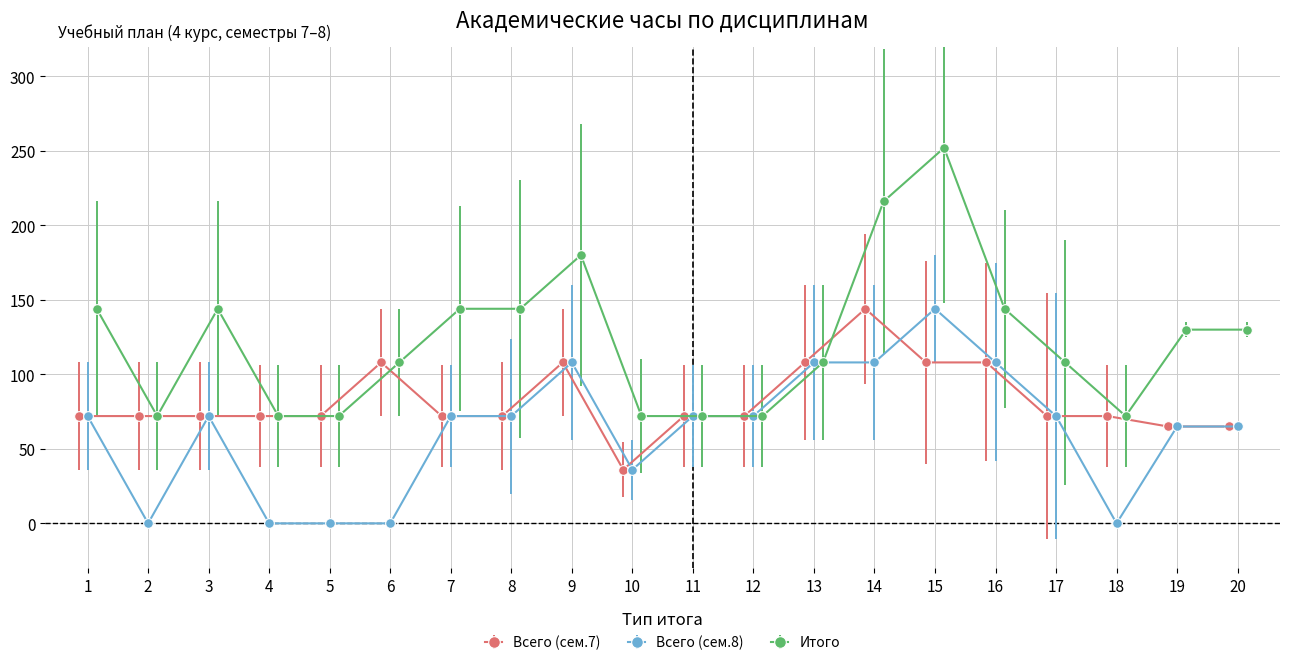

True or false: Всего (сем.8) has more than 2 interior local peaks.

True